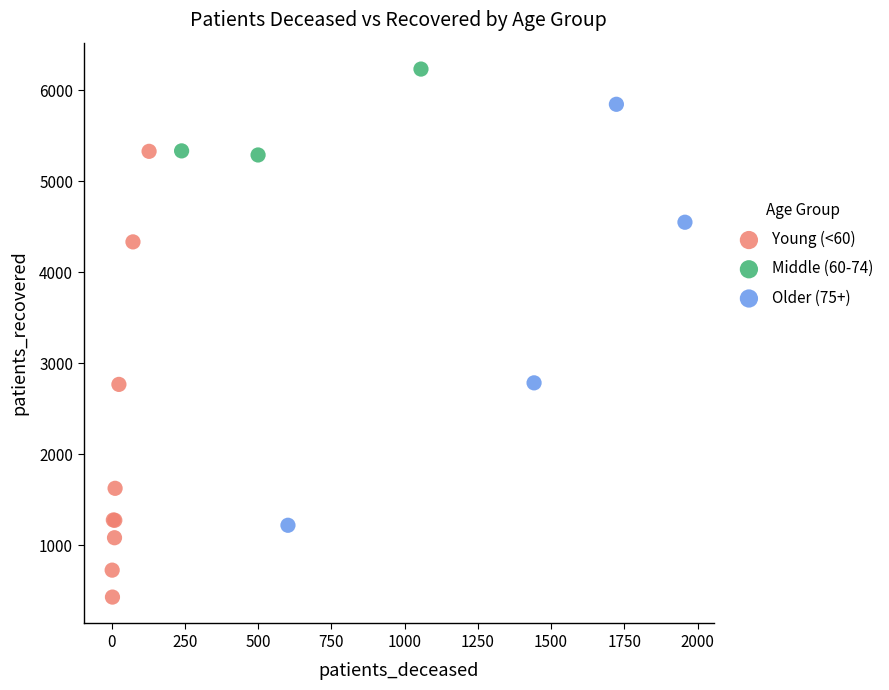

Which series has the largest Y range (max minus min)?

Young (<60)